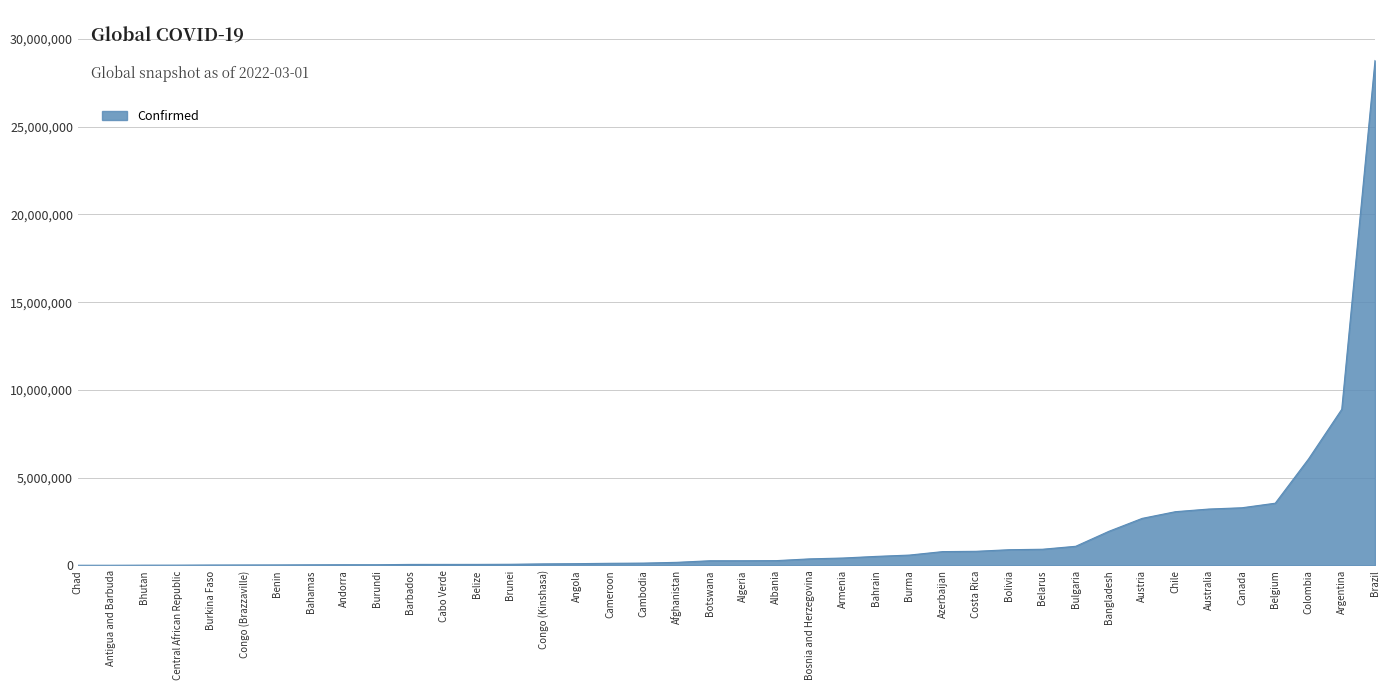

What is the difference between the second highest and minimum values?

8889930